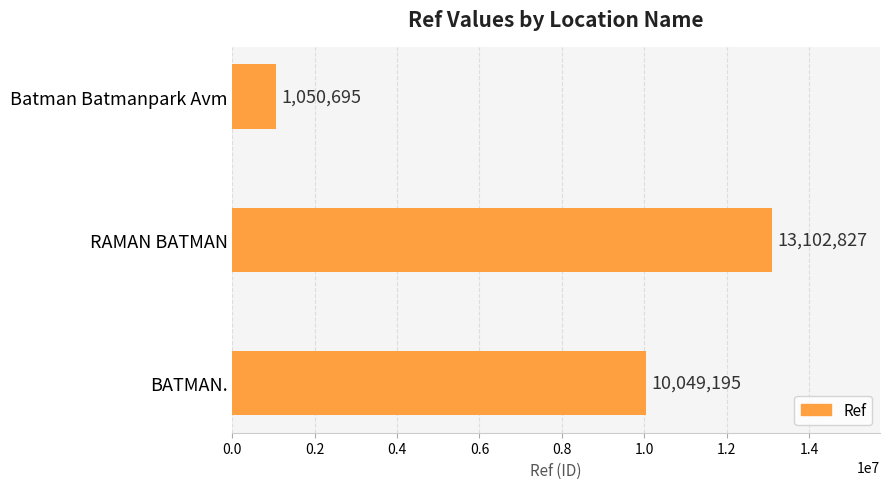

Which has a higher value, Batman Batmanpark Avm or BATMAN.?

BATMAN.